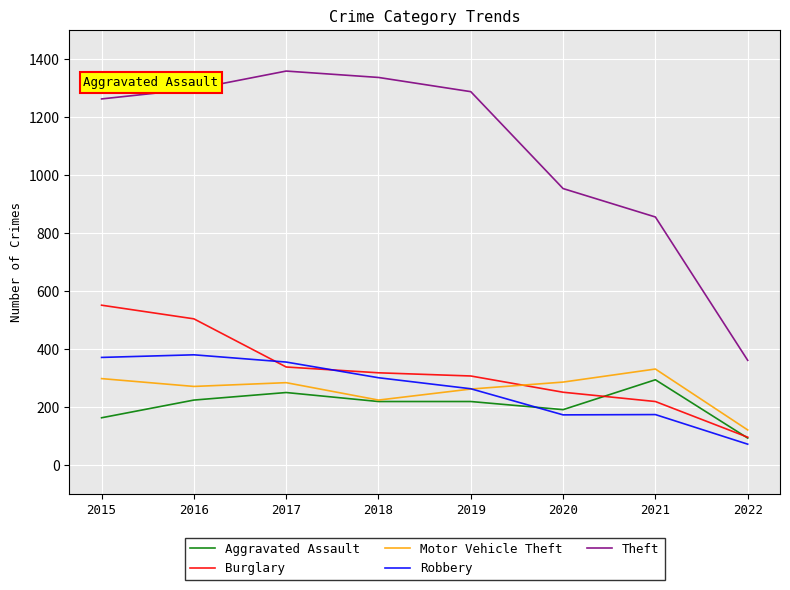

Between 2019 and 2022, which series saw the biggest shift?

Theft